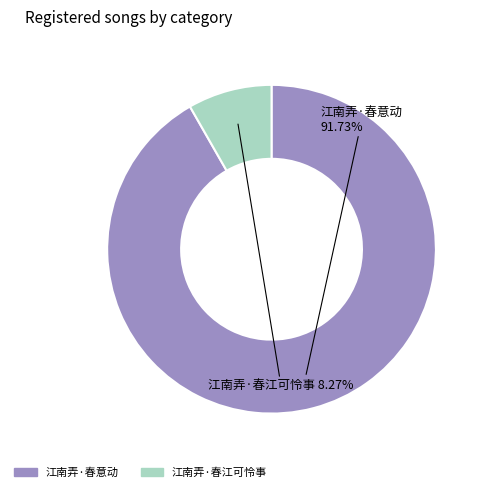

Which category has the biggest portion of the pie?

江南弄·春意动